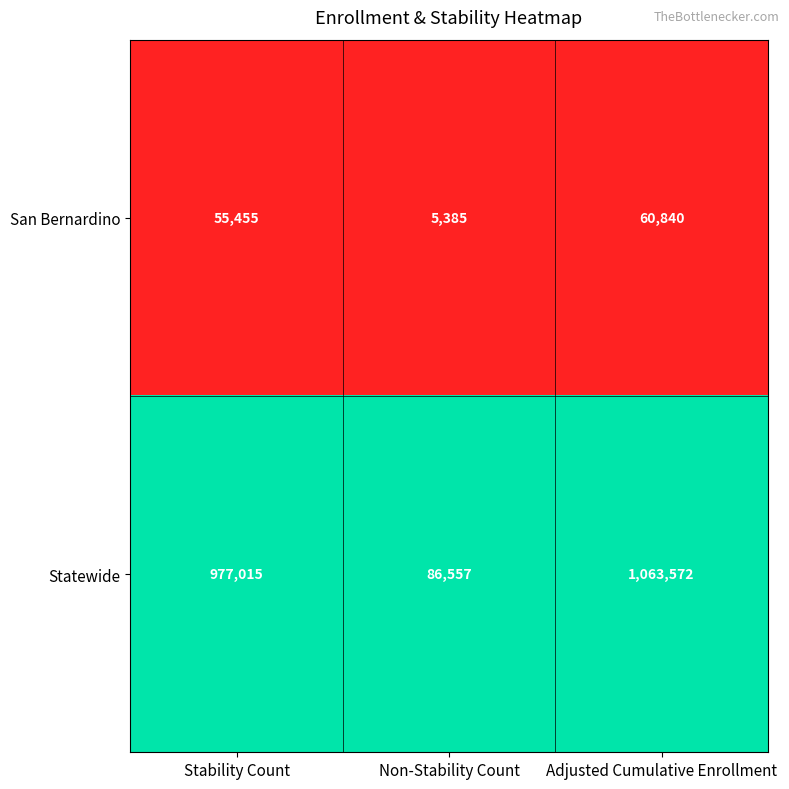

Reading left to right, extract all data points from this chart.

San Bernardino: 55455	5385	60840
Statewide: 977015	86557	1063572